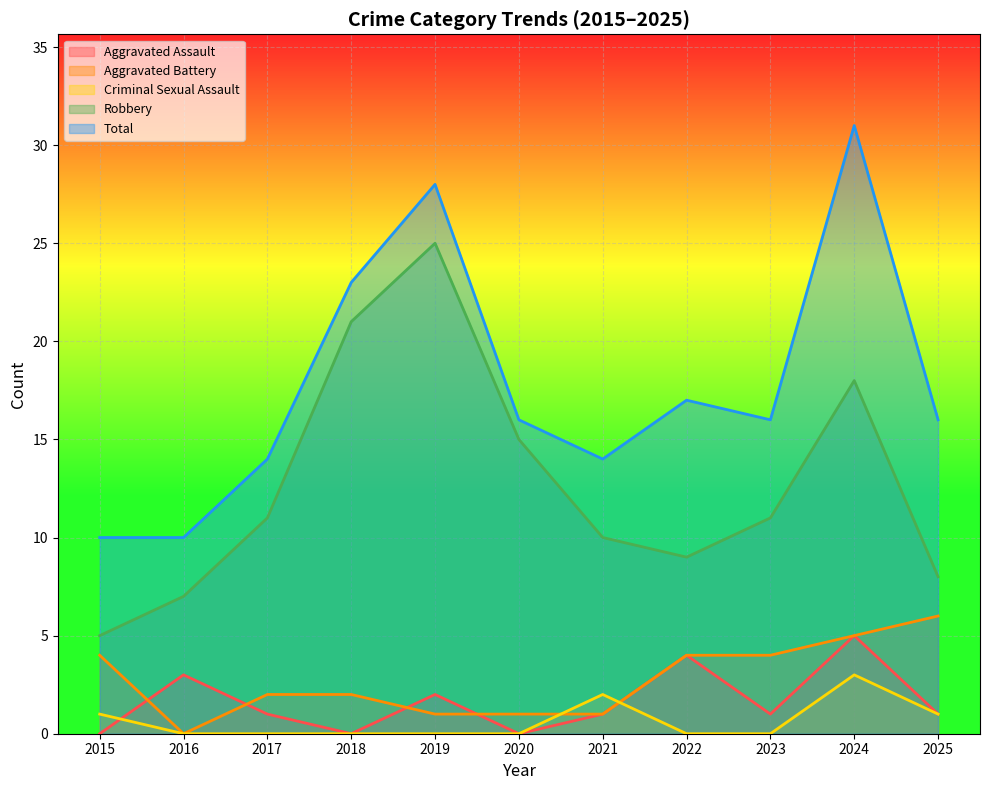

Reading left to right, what are all the values shown in this chart?

Aggravated Assault: 2015=0	2016=3	2017=1	2018=0	2019=2	2020=0	2021=1	2022=4	2023=1	2024=5	2025=1
Aggravated Battery: 2015=4	2016=0	2017=2	2018=2	2019=1	2020=1	2021=1	2022=4	2023=4	2024=5	2025=6
Criminal Sexual Assault: 2015=1	2016=0	2017=0	2018=0	2019=0	2020=0	2021=2	2022=0	2023=0	2024=3	2025=1
Robbery: 2015=5	2016=7	2017=11	2018=21	2019=25	2020=15	2021=10	2022=9	2023=11	2024=18	2025=8
Total: 2015=10	2016=10	2017=14	2018=23	2019=28	2020=16	2021=14	2022=17	2023=16	2024=31	2025=16